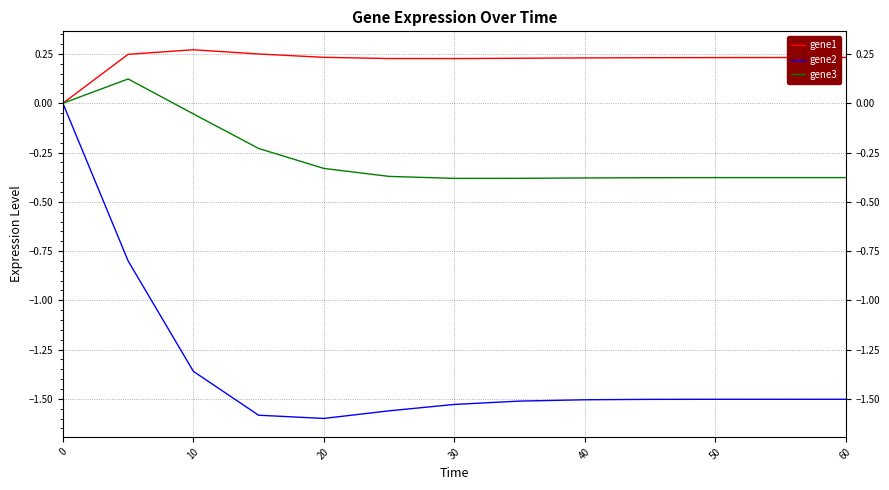

Rank the series by their maximum value, from lowest to highest.

gene2, gene3, gene1